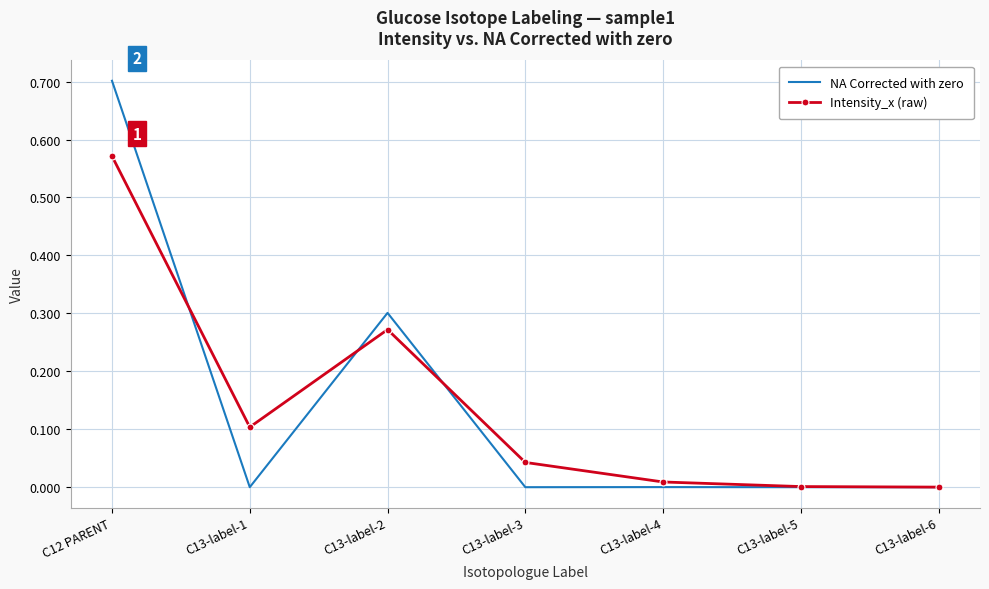

At C13-label-1, list the series in order from largest to smallest.

Intensity_x (raw), NA Corrected with zero